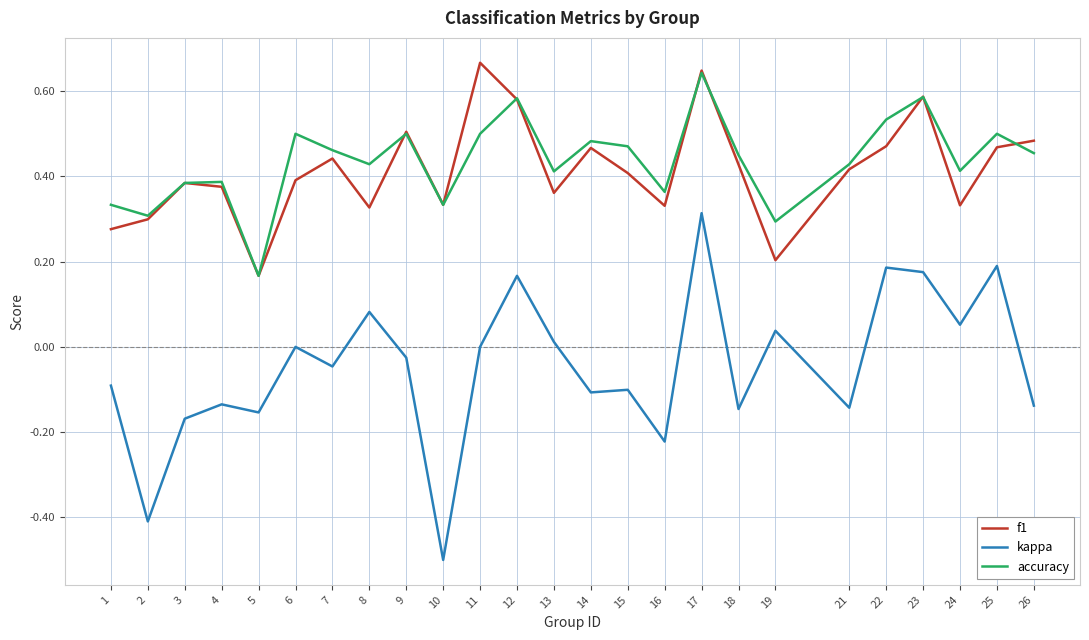

Where is the first local minimum for f1?

5